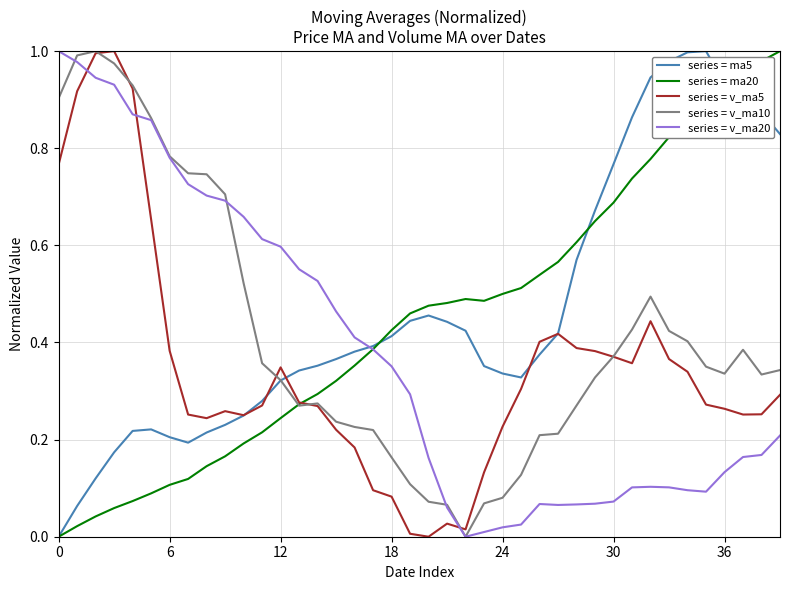

What are all the series names shown in the legend?

series = ma5, series = ma20, series = v_ma5, series = v_ma10, series = v_ma20